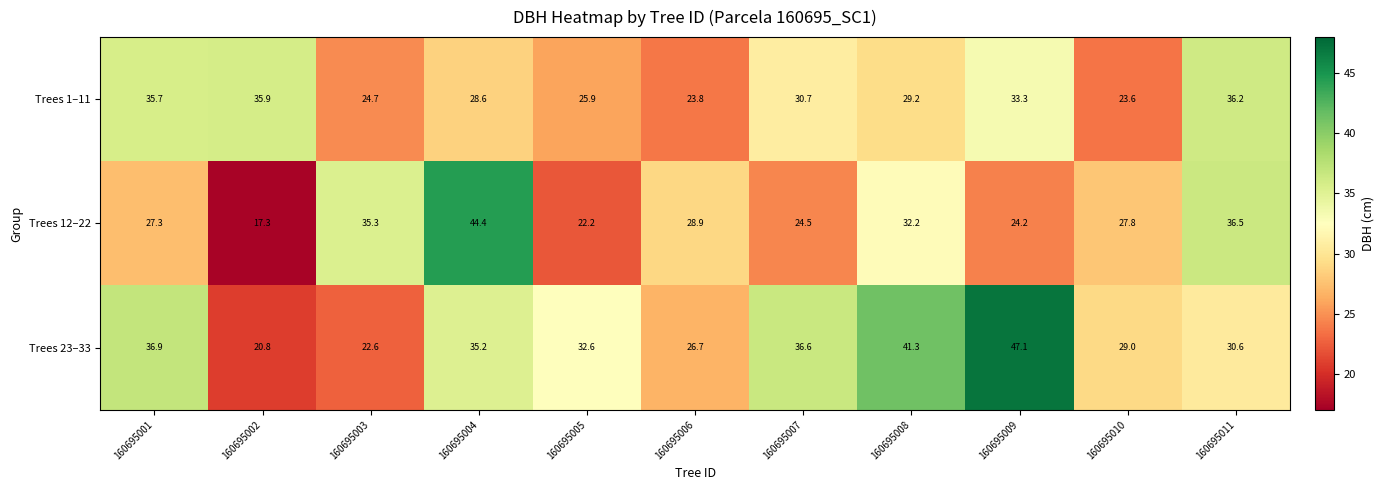

What is the average value of the Trees 12–22 series?

29.1